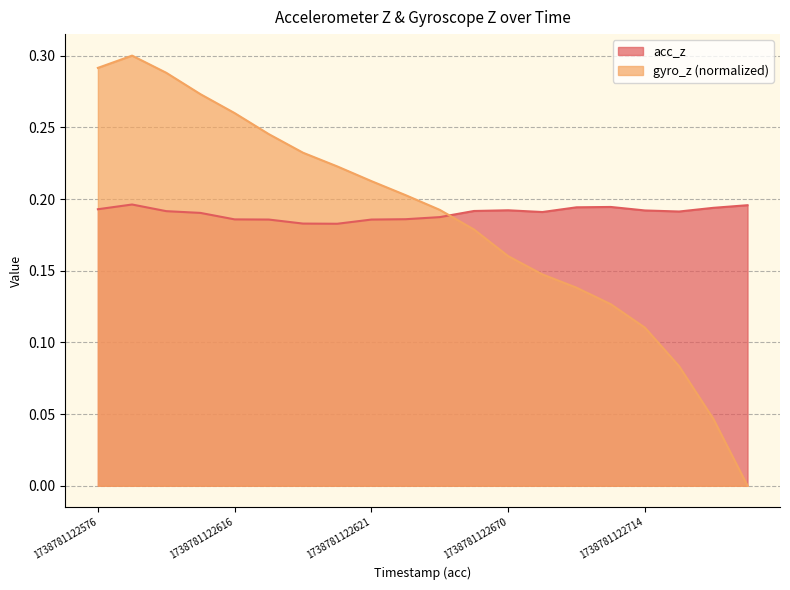

At which category does the data reach its first local valley?

7